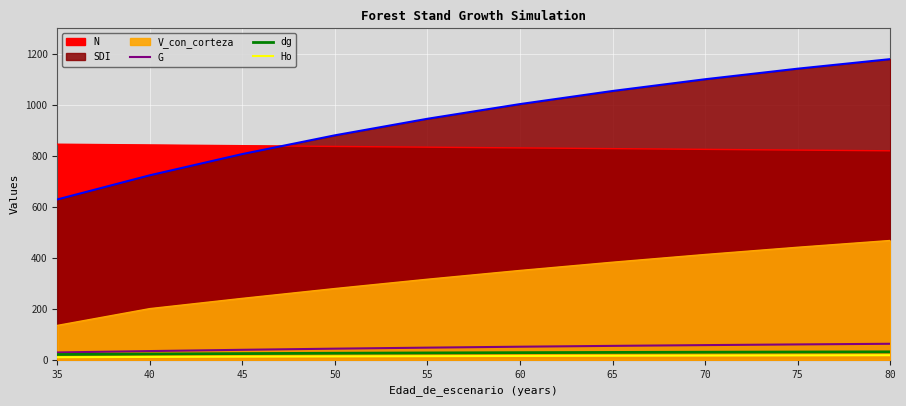

True or false: Ho has a value of 5.8 at 65.

False